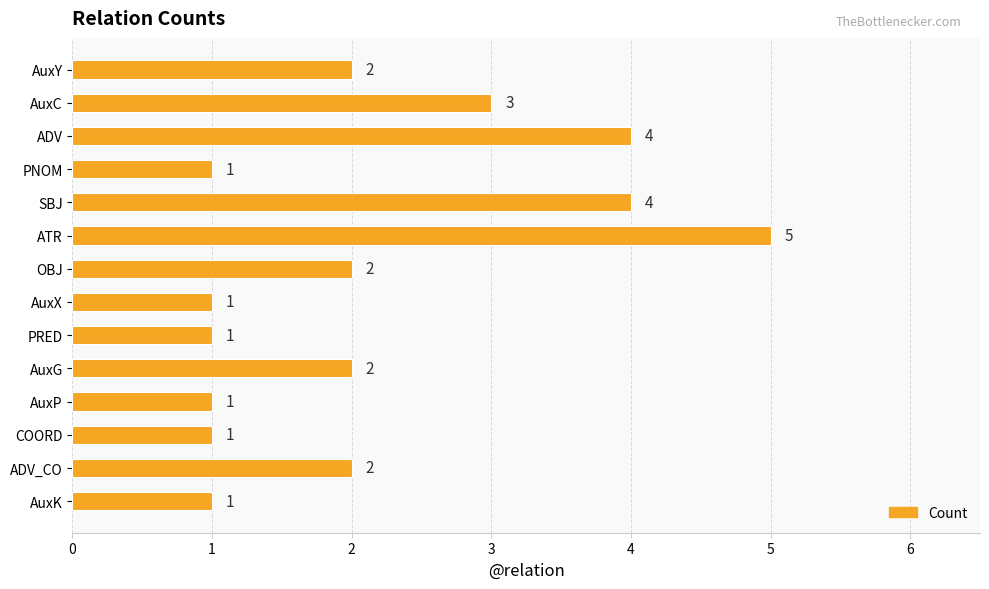

Where is the data nearest to the value 3?

AuxC